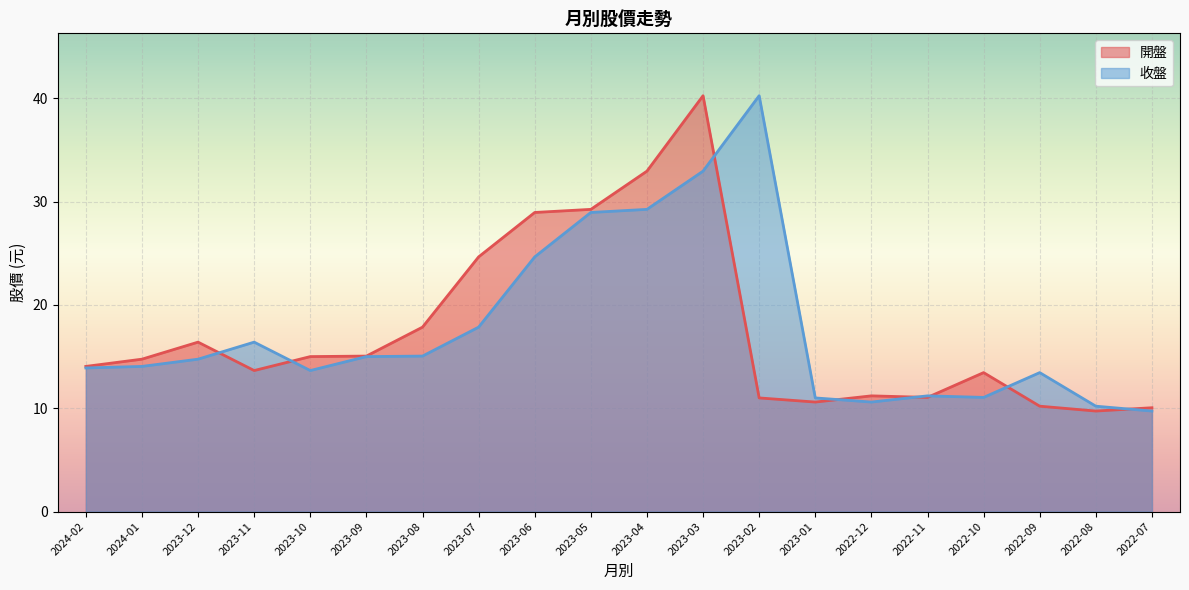

What is the difference between the 開盤 values at 2023-05 and 2022-11?

18.2